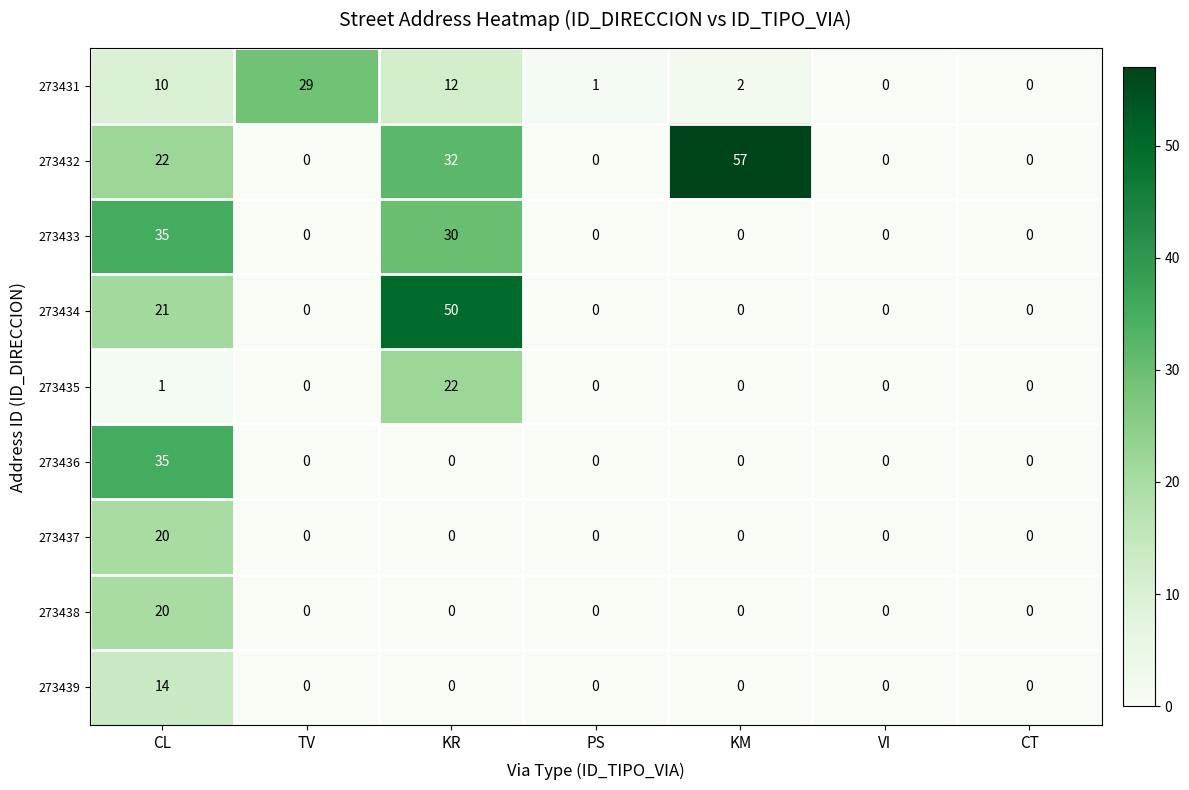

What is the difference between the maximum and minimum values in the 273439 series?

14